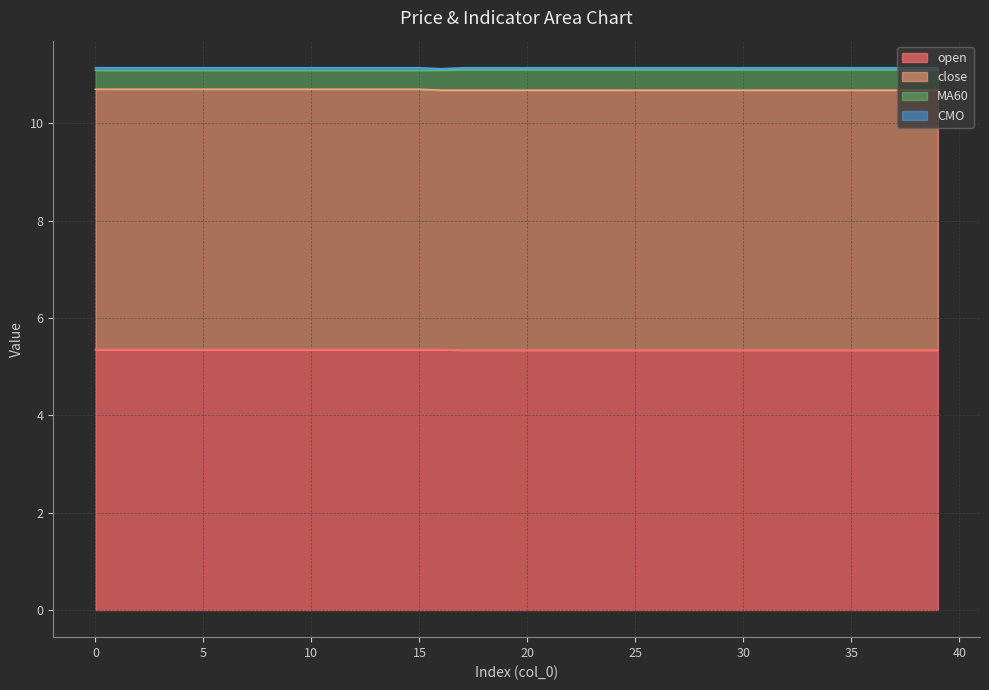

Which series has the largest total across all categories?

open